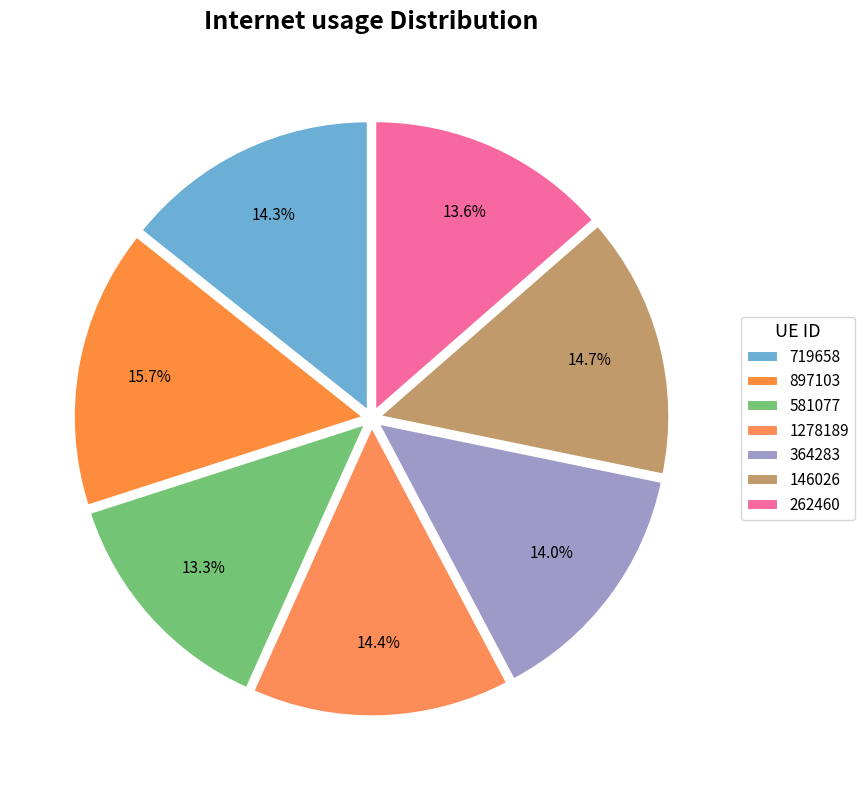

The 262460 slice represents 19% of the pie. True or false?

False